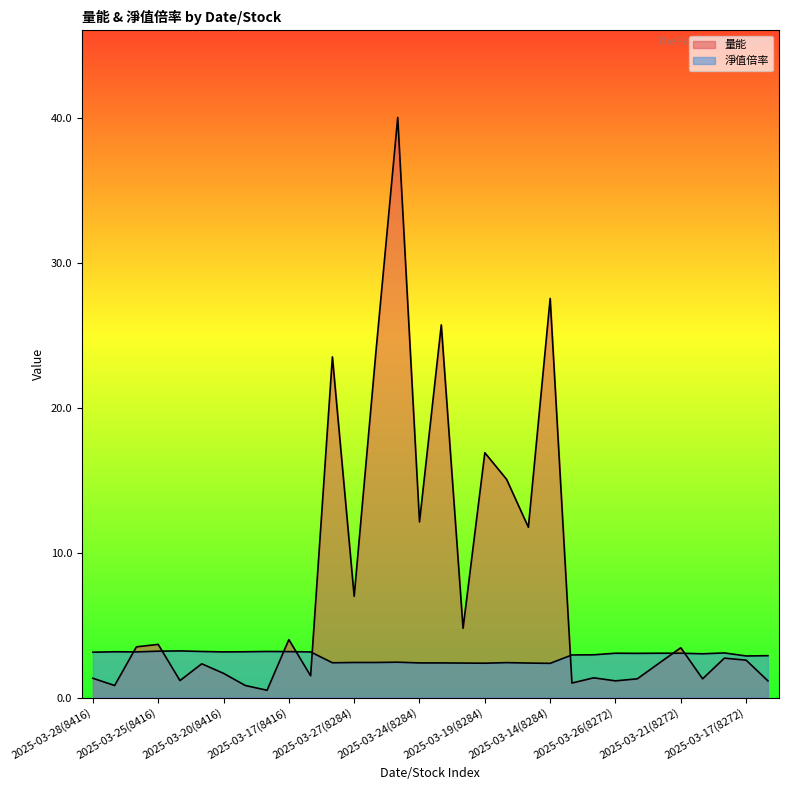

At which category does 淨值倍率 reach its first local valley?

2025-03-26(8416)